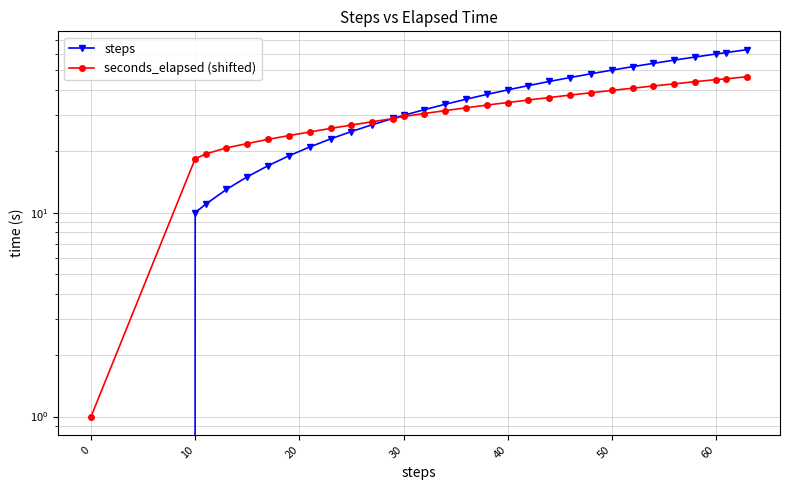

How many lines are shown in the chart?

2